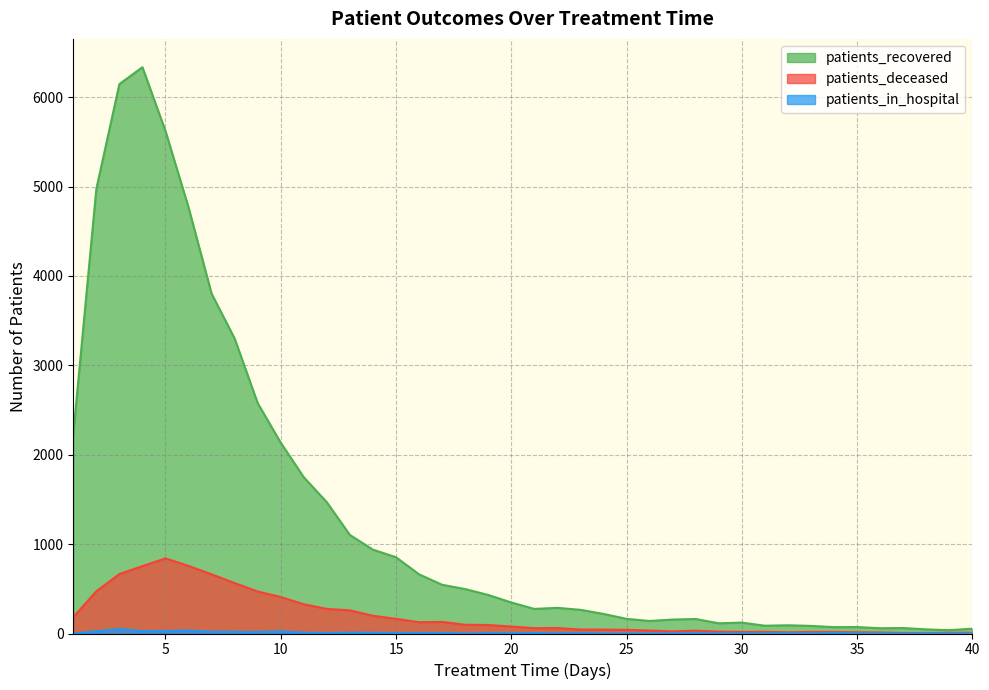

Does the chart have visible grid lines?

Yes